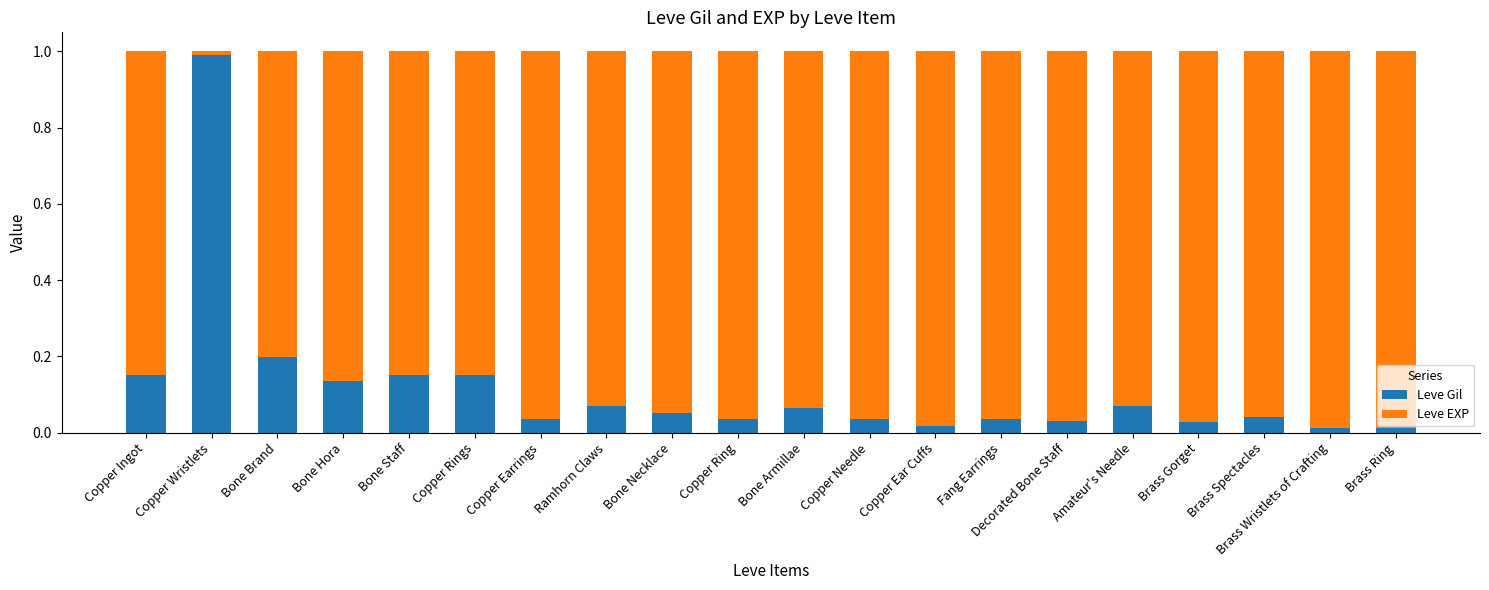

The Leve Gil series shows 0.0 at Amateur's Needle. True or false?

False